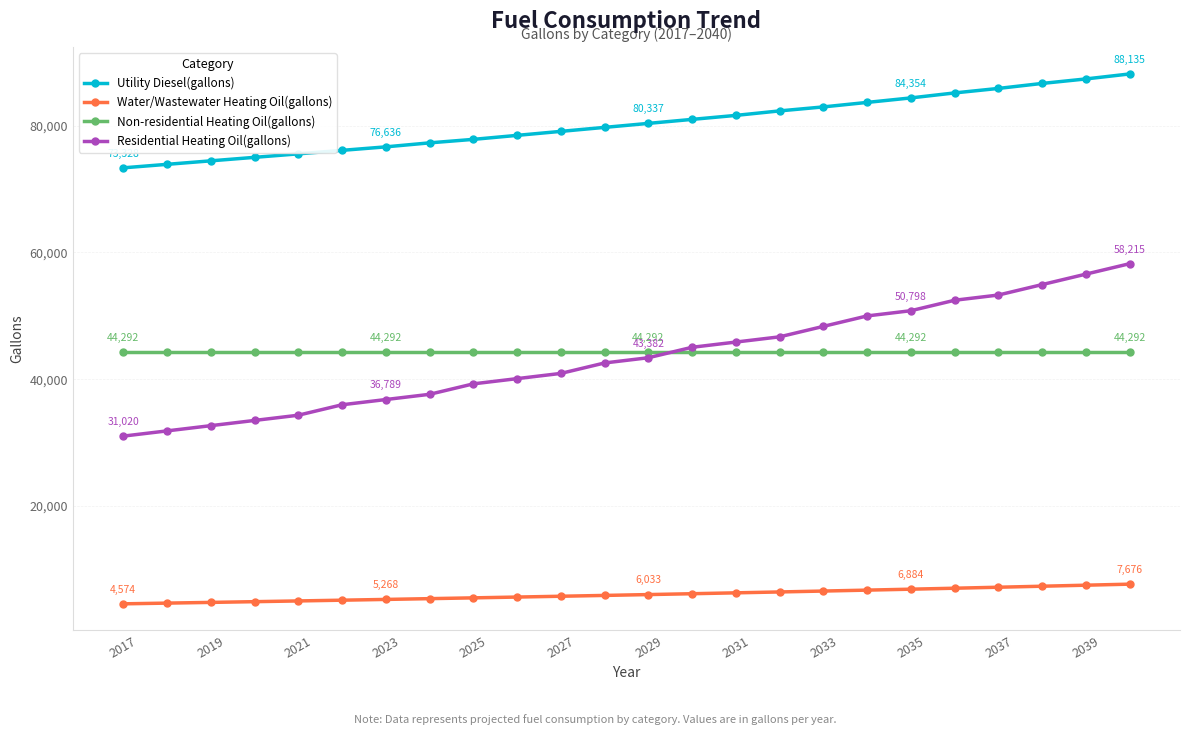

At how many categories does at least one series exceed 60767?

24